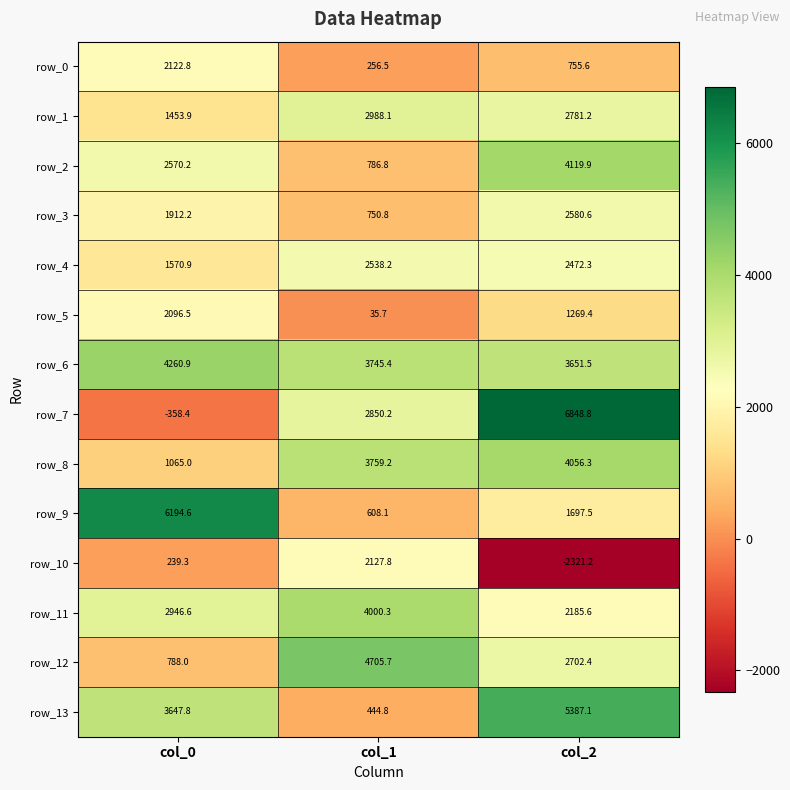

What is the maximum value for row_7?

6848.8